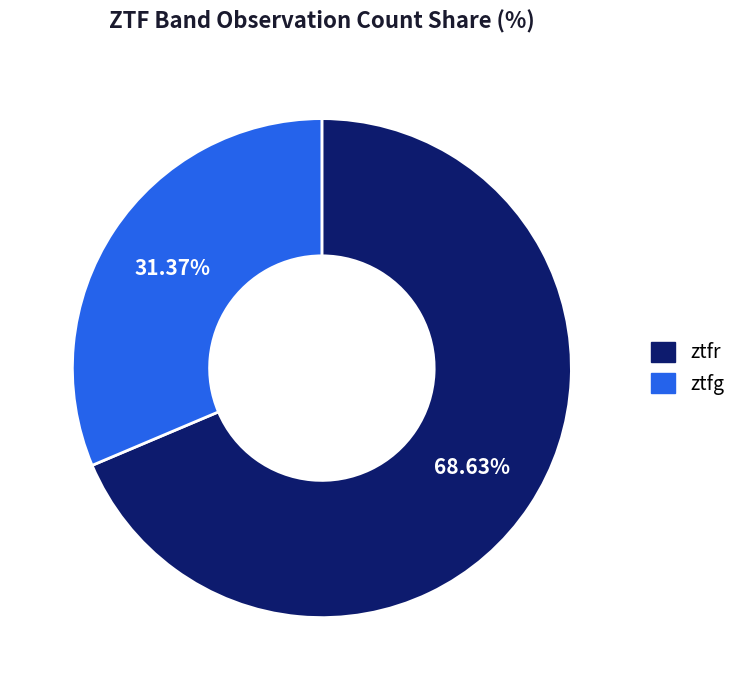

The ztfr slice represents 69% of the pie. True or false?

True